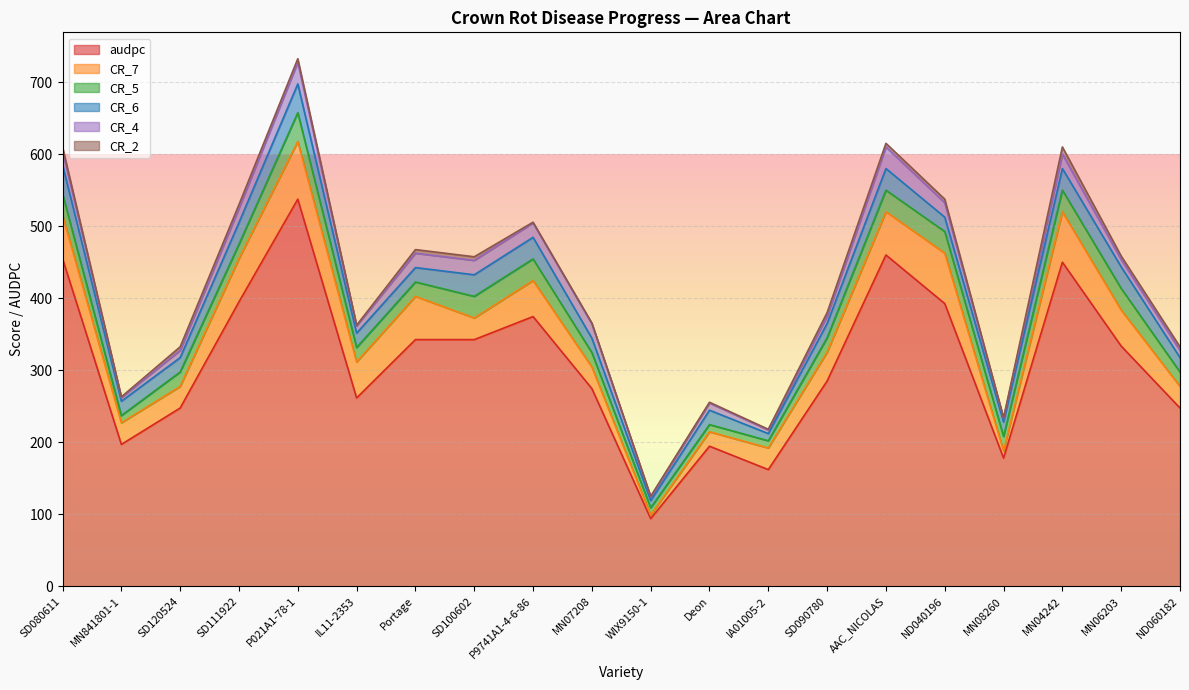

How many data points in CR_2 are above 5?

1